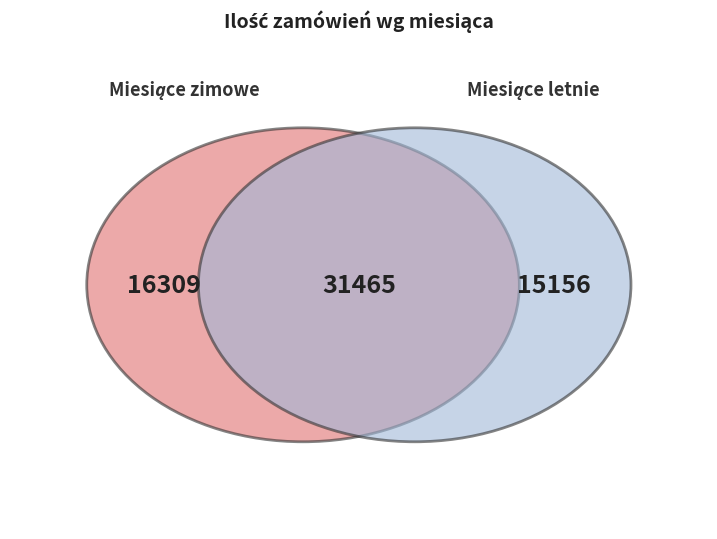

Is there a majority slice in this chart?

No